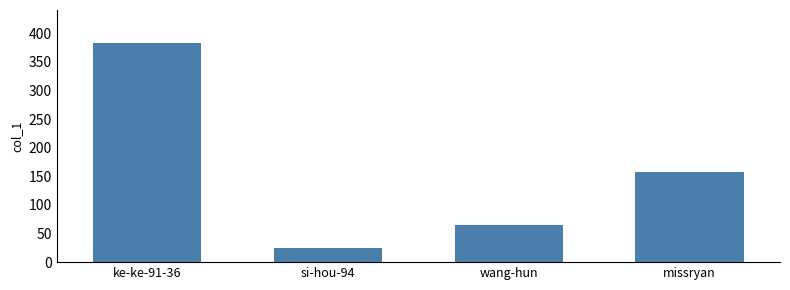

What position from the left is wang-hun?

3